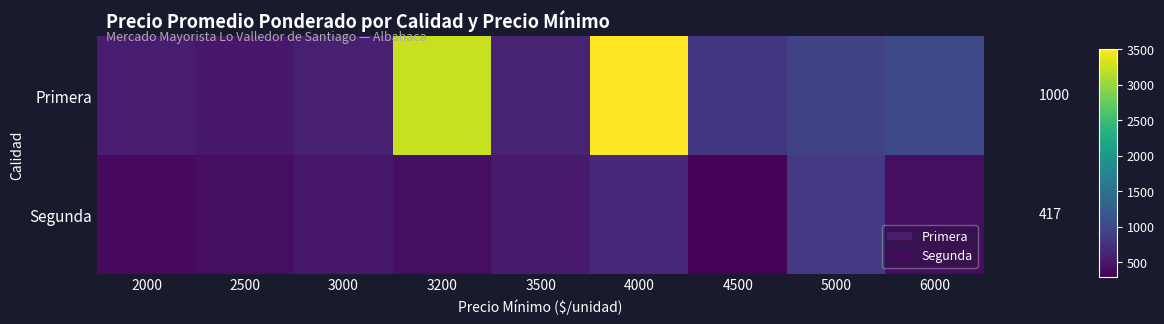

At how many categories does at least one series exceed 4009?

1